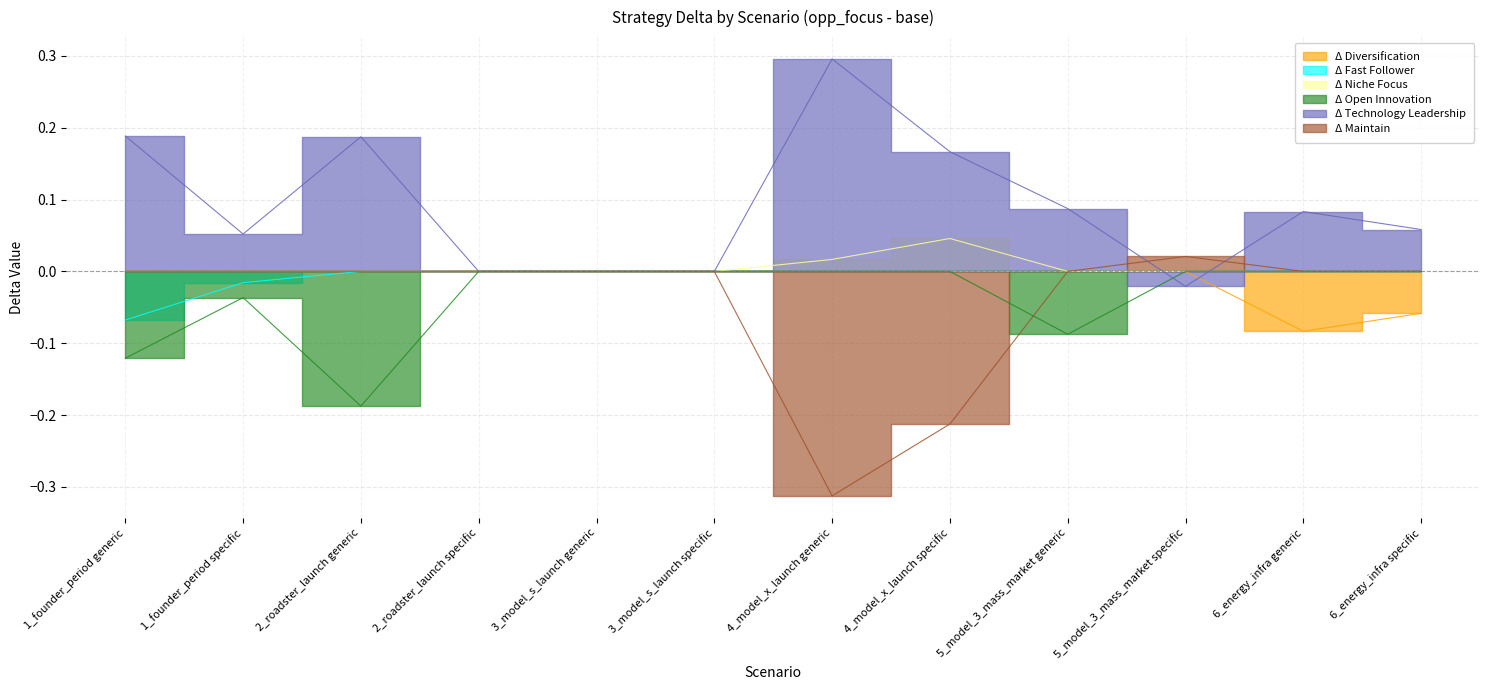

How many series are shown in this chart?

6